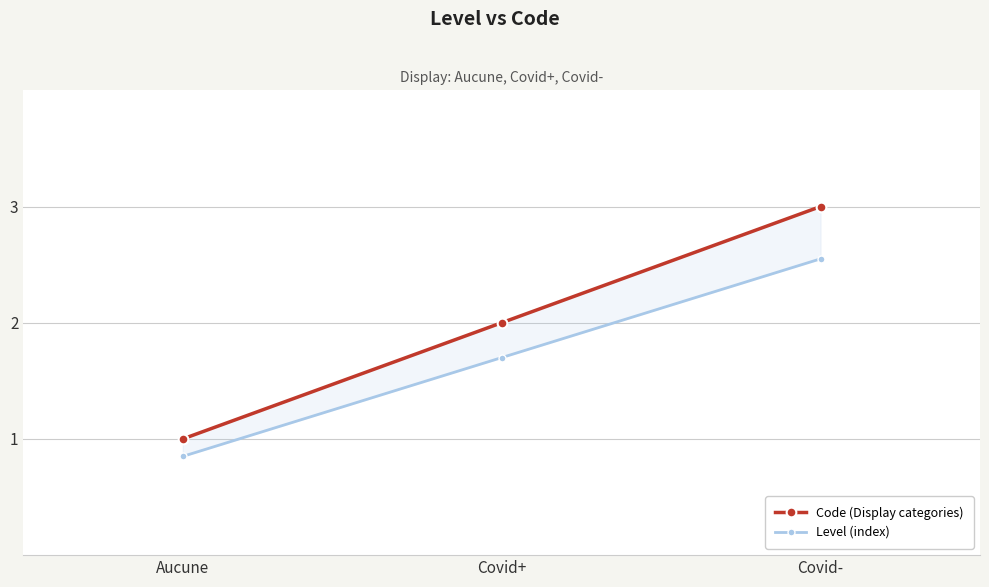

What is the label of the 1st point from the left?

Aucune